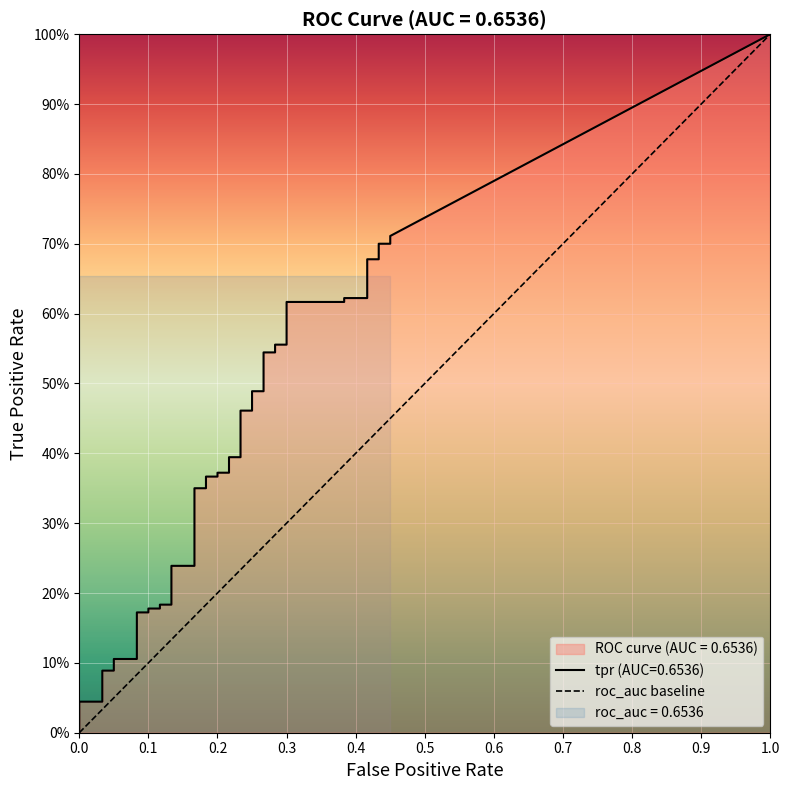

Is this an area chart (filled region under the line)?

No